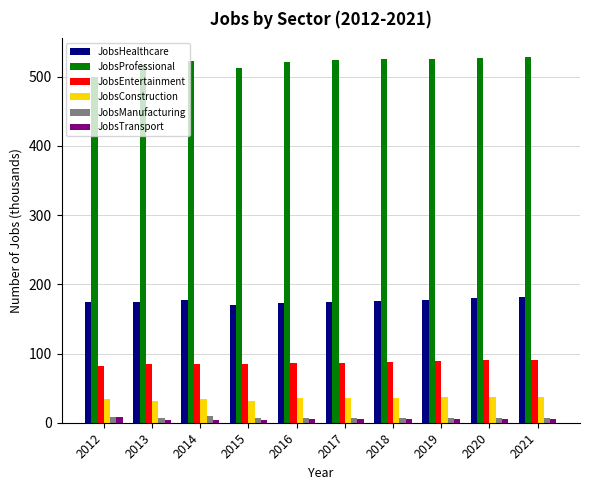

Read the JobsManufacturing value at 2018.

7